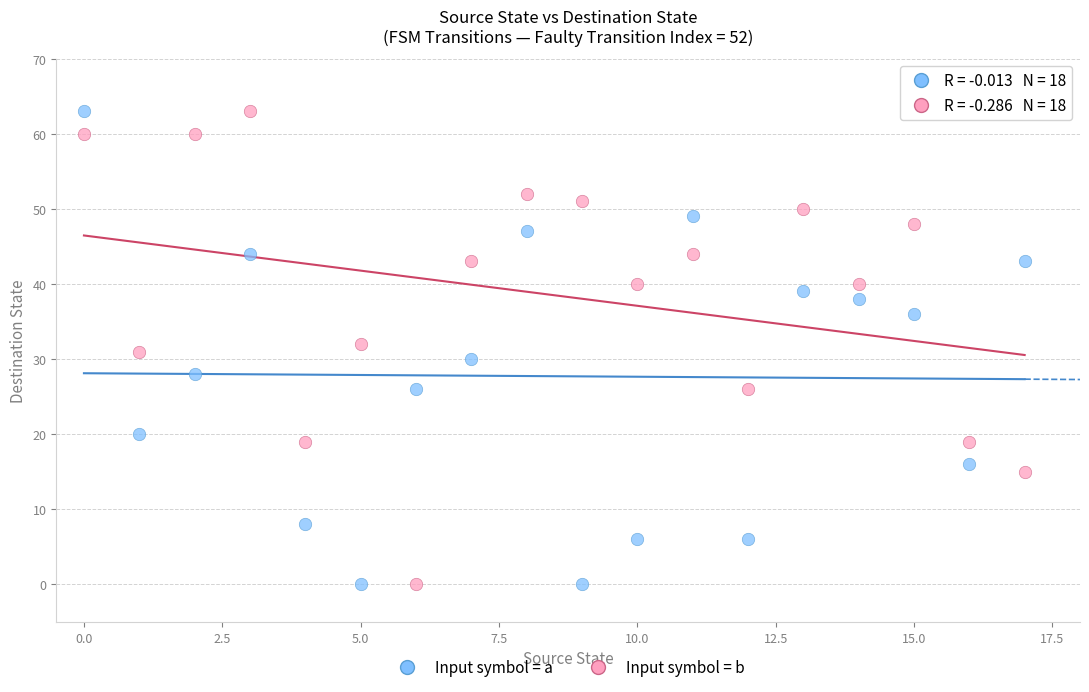

Across all data points, what is the range of Y values (max minus min)?

63